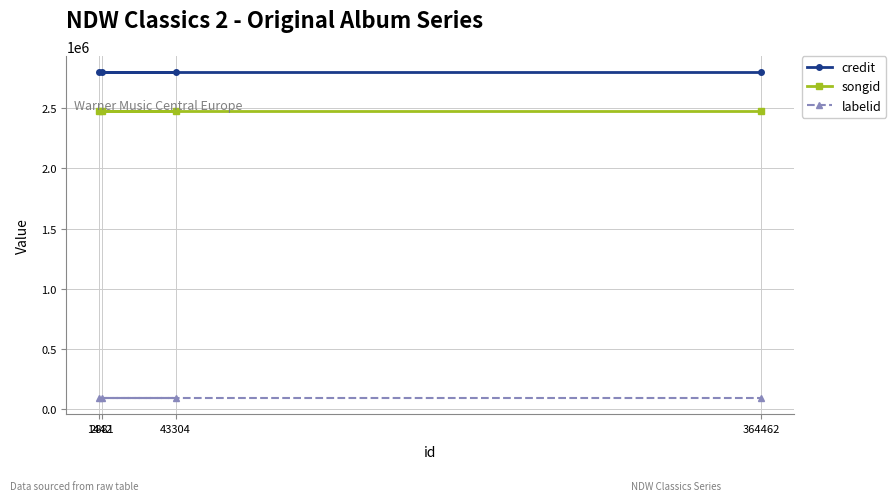

The value of labelid at 364462 is 128045. True or false?

False